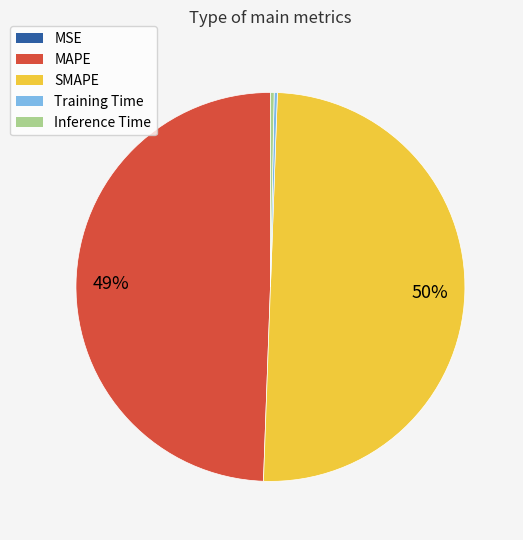

Is Inference Time the majority of the pie?

No